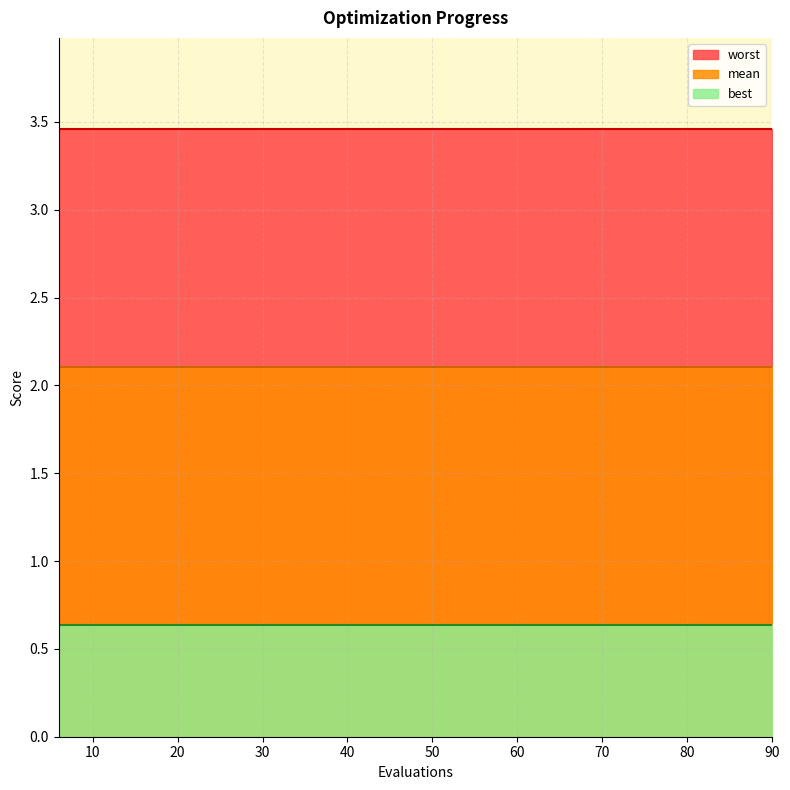

What is the value of the worst point at the 5th from the left?

3.5